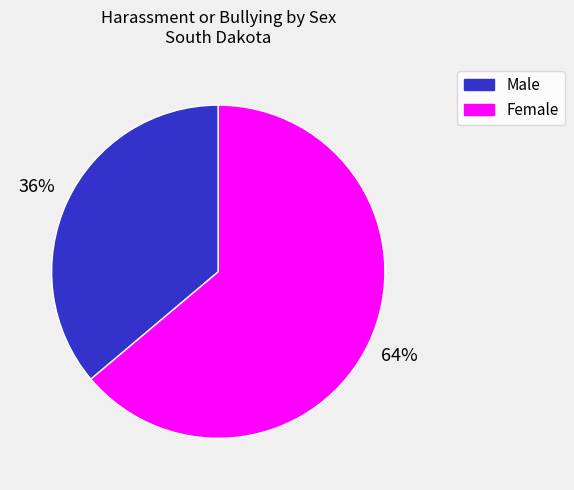

What is the largest slice in the pie chart?

Female